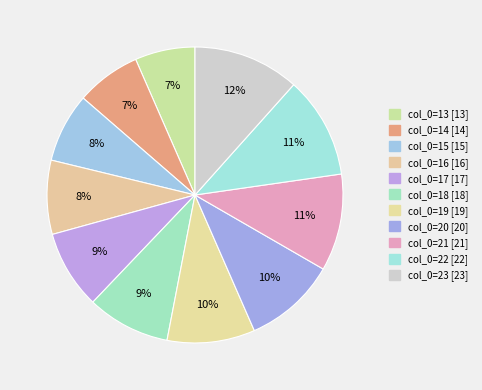

Count the number of slices in the pie.

11